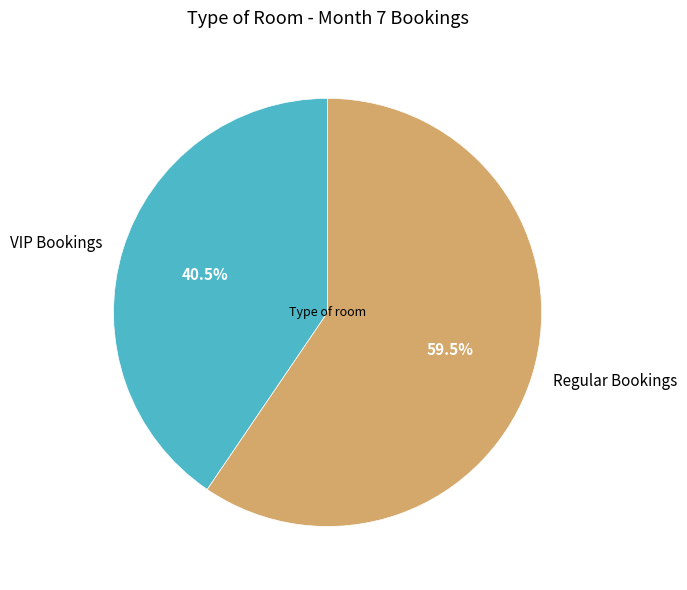

Approximately how many times larger is the value at Regular Bookings compared to VIP Bookings?

1.5